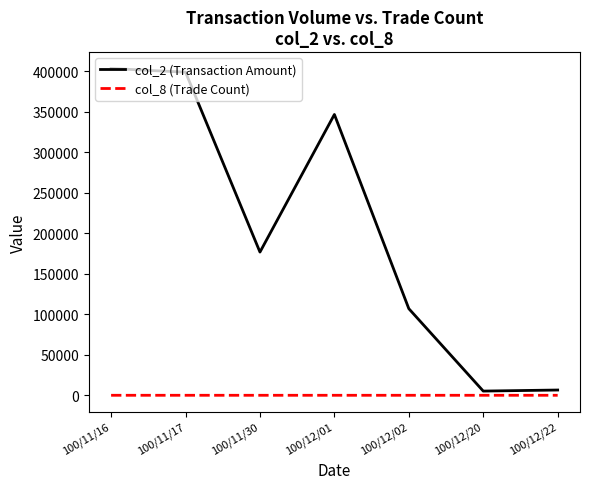

Which series has the widest spread of values?

col_2 (Transaction Amount)